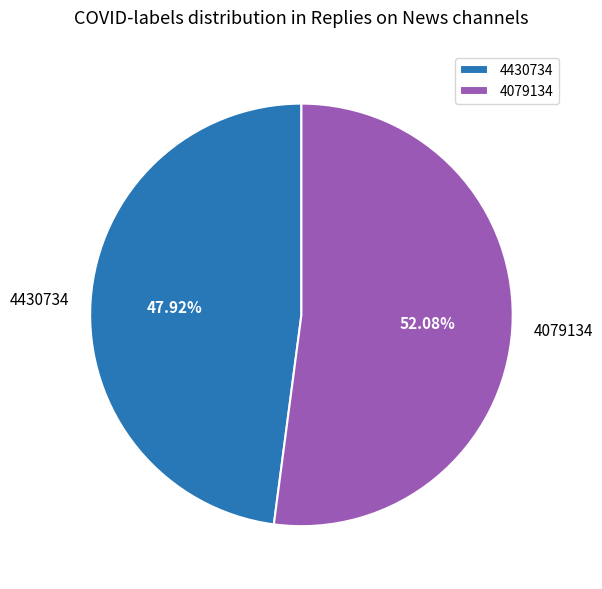

What is the smallest slice in the pie chart?

4430734